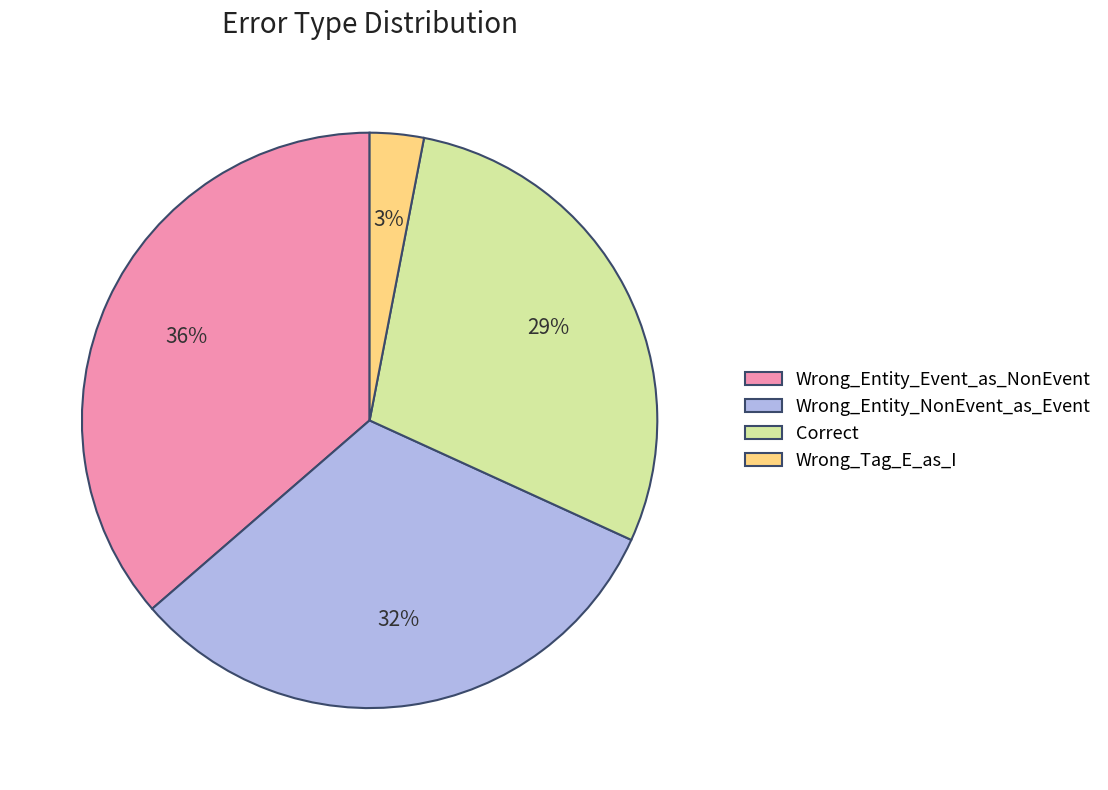

To the nearest percent, what is the average slice percentage?

25%